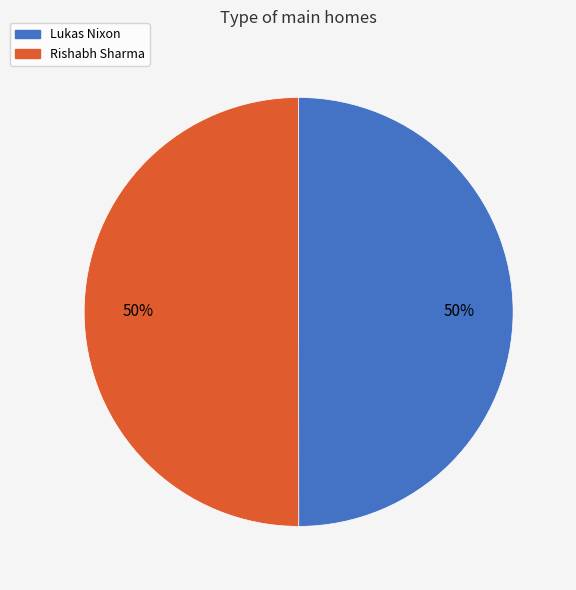

To the nearest percent, what is the combined percentage of Rishabh Sharma and Lukas Nixon?

100%